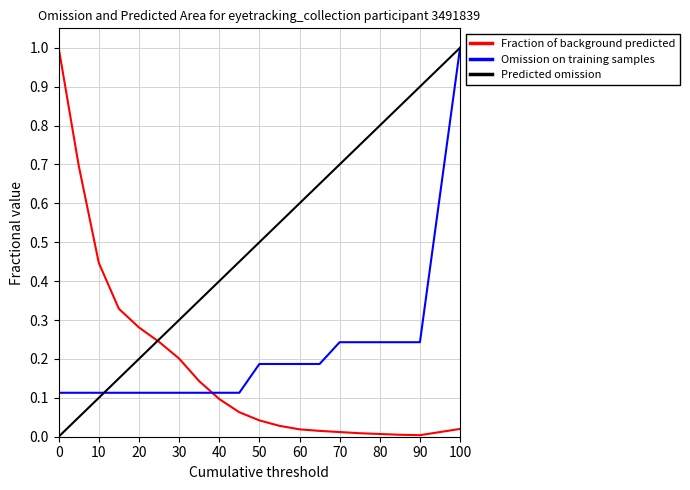

How many intersections are there between Omission on training samples and Fraction of background predicted?

1